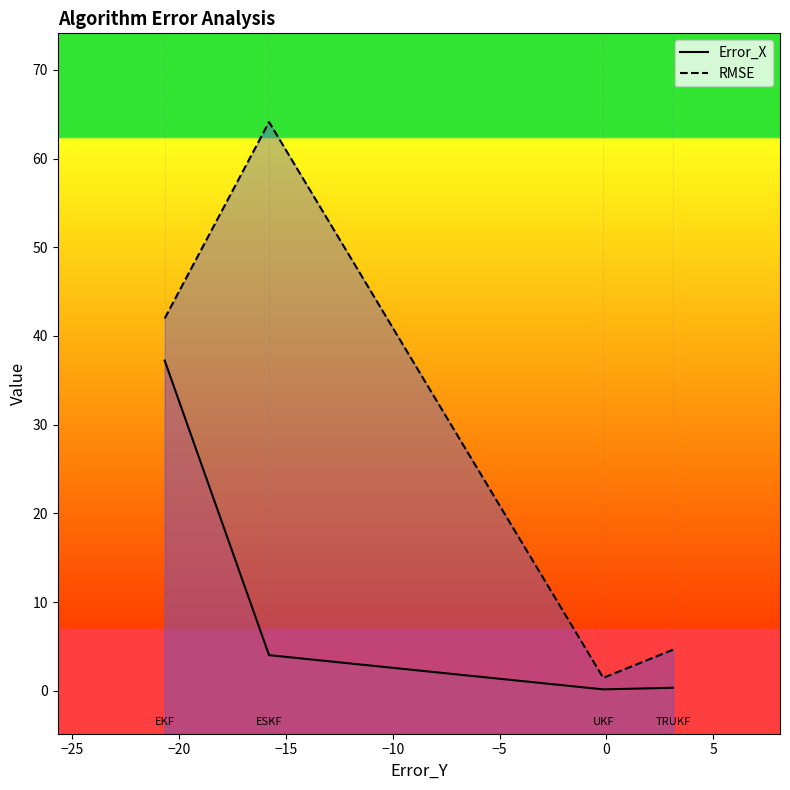

What is the difference between the maximum and second lowest values in the RMSE series?

59.5